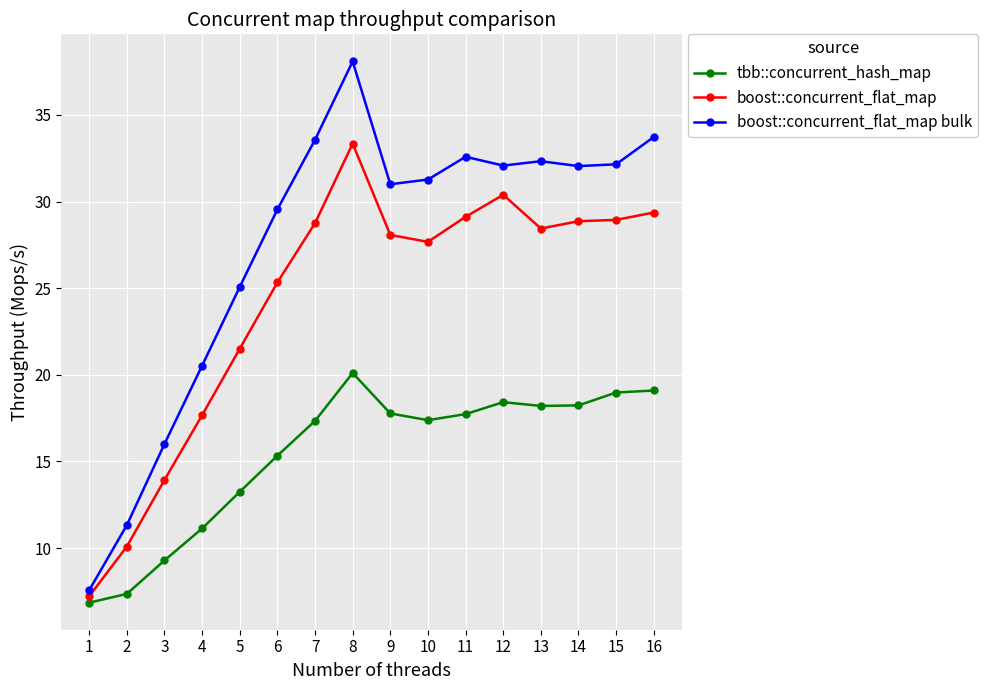

At which category does tbb::concurrent_hash_map reach its first local valley?

10